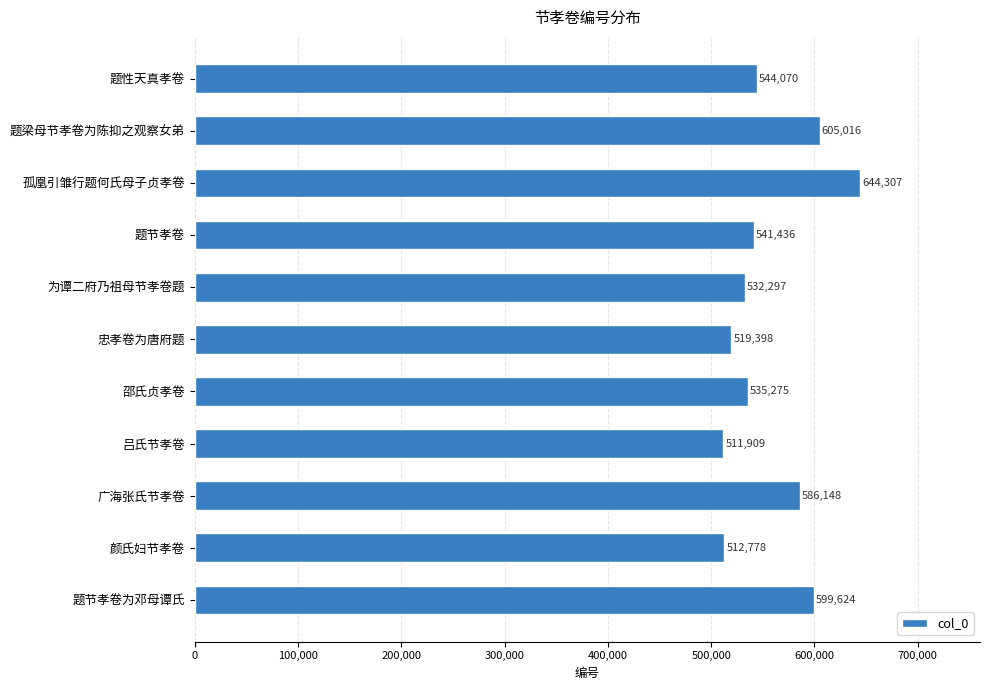

List the labels in order of value, smallest first.

吕氏节孝卷, 颜氏妇节孝卷, 忠孝卷为唐府题, 为谭二府乃祖母节孝卷题, 邵氏贞孝卷, 题节孝卷, 题性天真孝卷, 广海张氏节孝卷, 题节孝卷为邓母谭氏, 题梁母节孝卷为陈抑之观察女弟, 孤凰引雏行题何氏母子贞孝卷